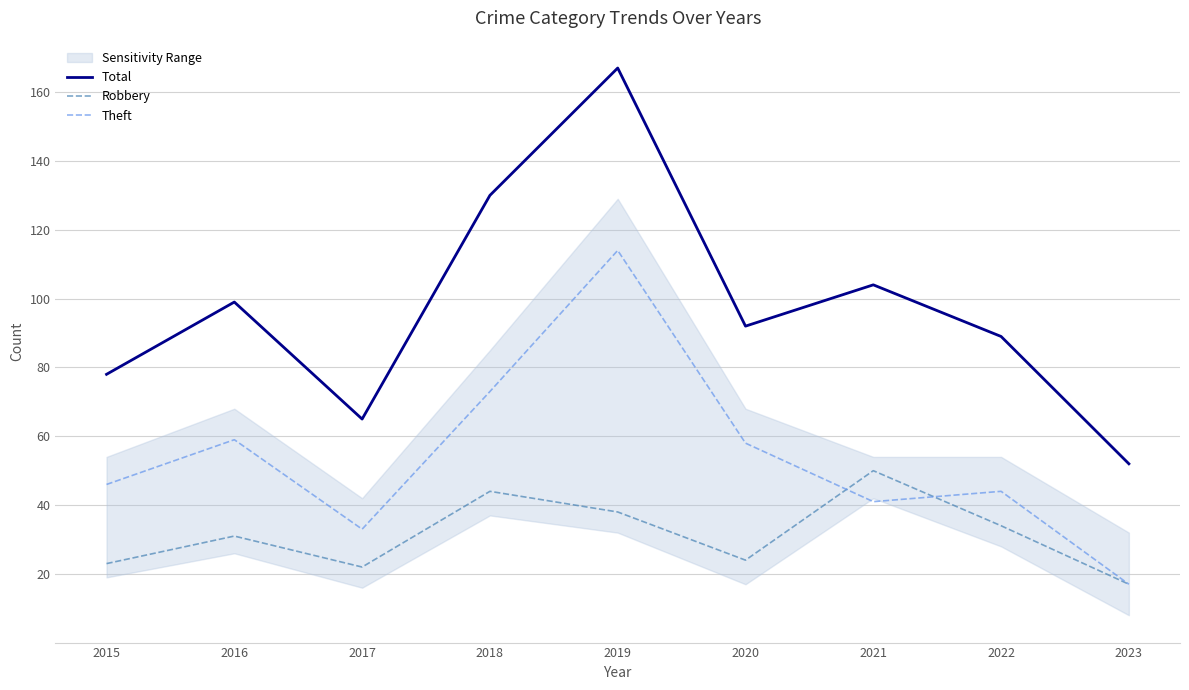

True or false: Theft and Total cross at least once.

False